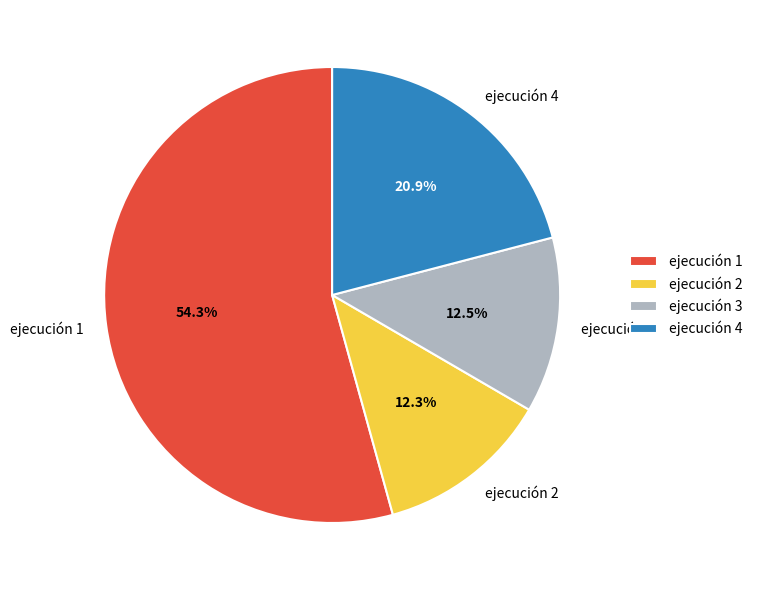

True or false: ejecución 2 accounts for 12% of the total.

True